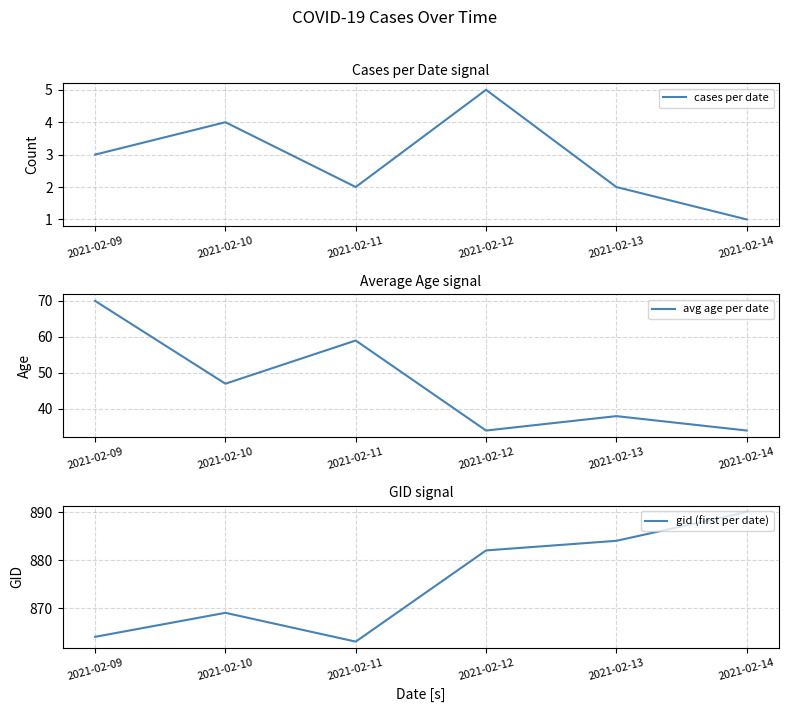

Is the value of gid (first per date) at 2021-02-12 greater than the value of avg age per date at 2021-02-11?

Yes